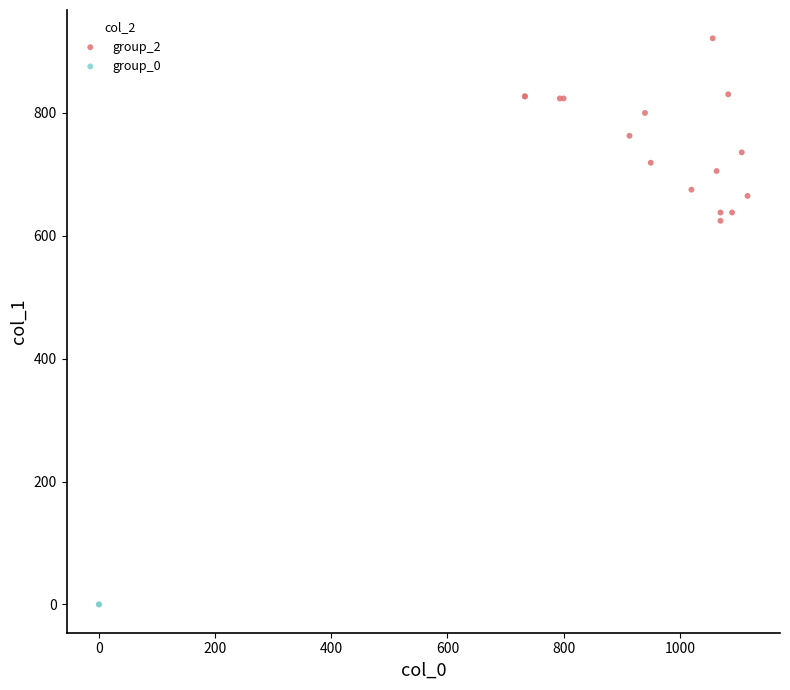

What are all the series names shown in the legend?

group_2, group_0